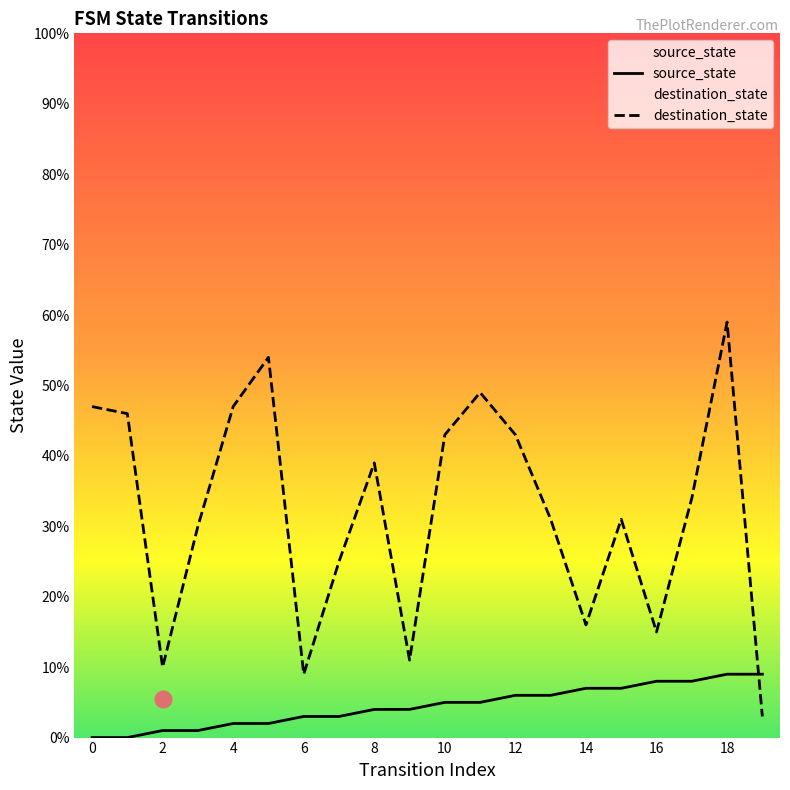

What is the value of the source_state point at the 12th from the left?

5